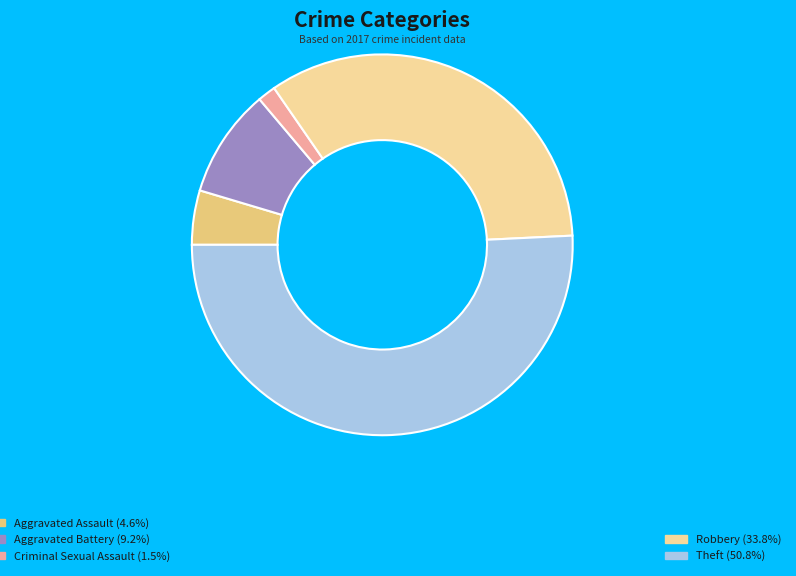

Count the number of slices in the pie.

5